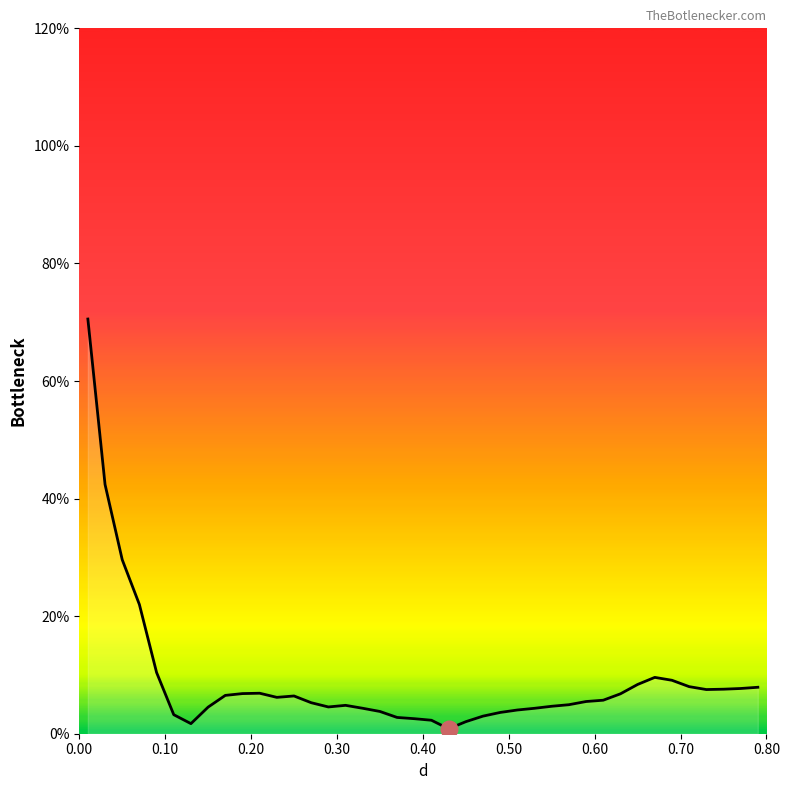

What is the difference between the maximum and minimum values?

69.7